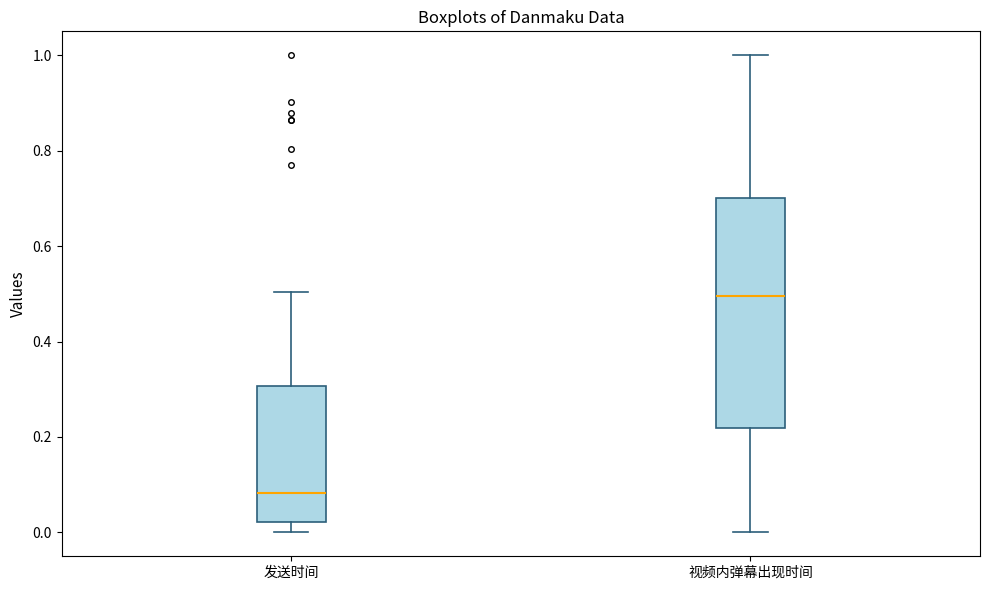

Which box's median line is the highest?

视频内弹幕出现时间